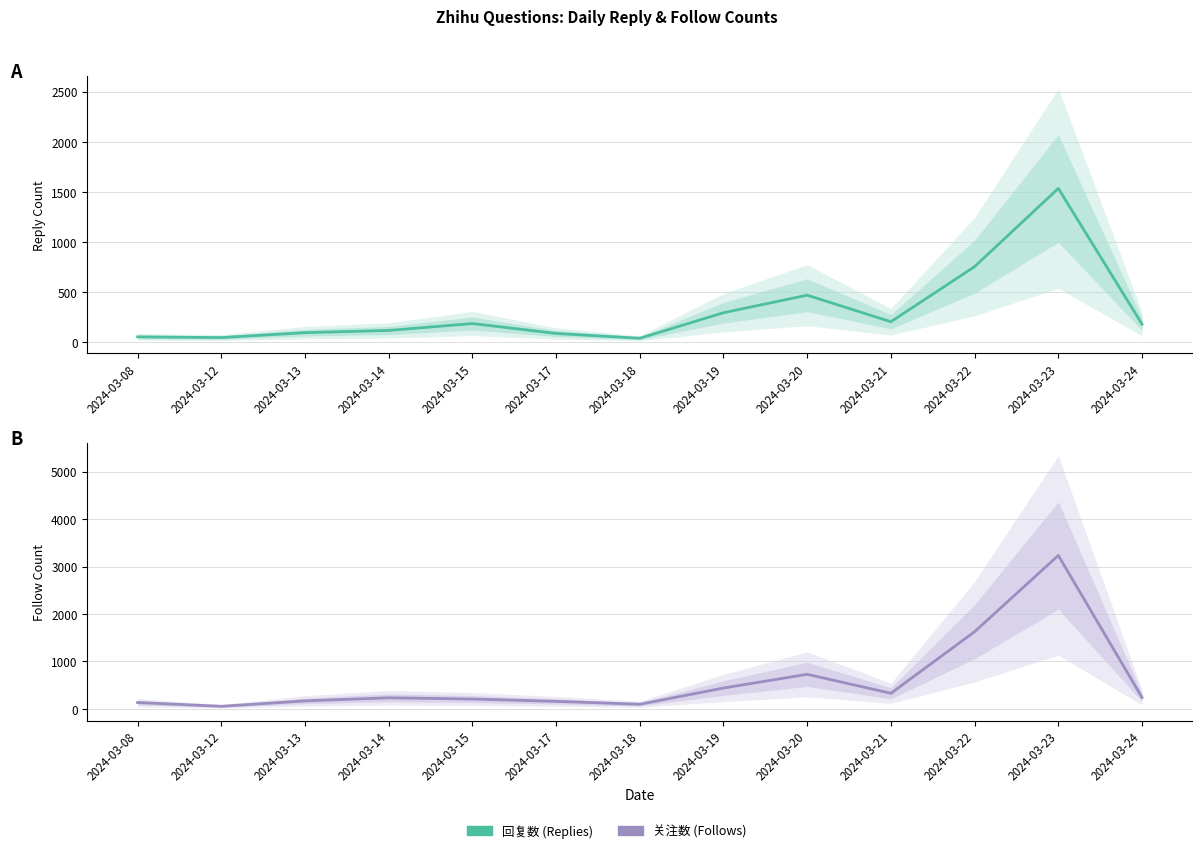

Which series has the largest range (max minus min)?

关注数